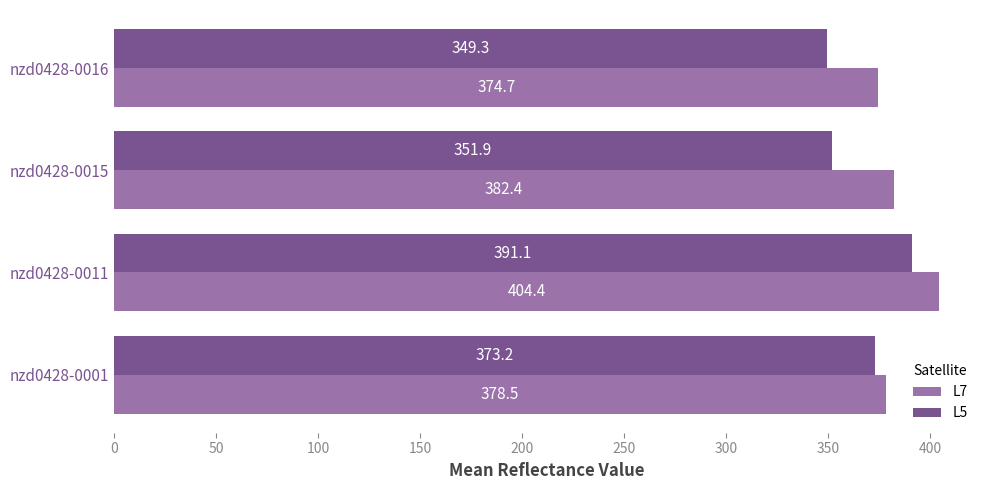

Which series has the largest range (max minus min)?

L5